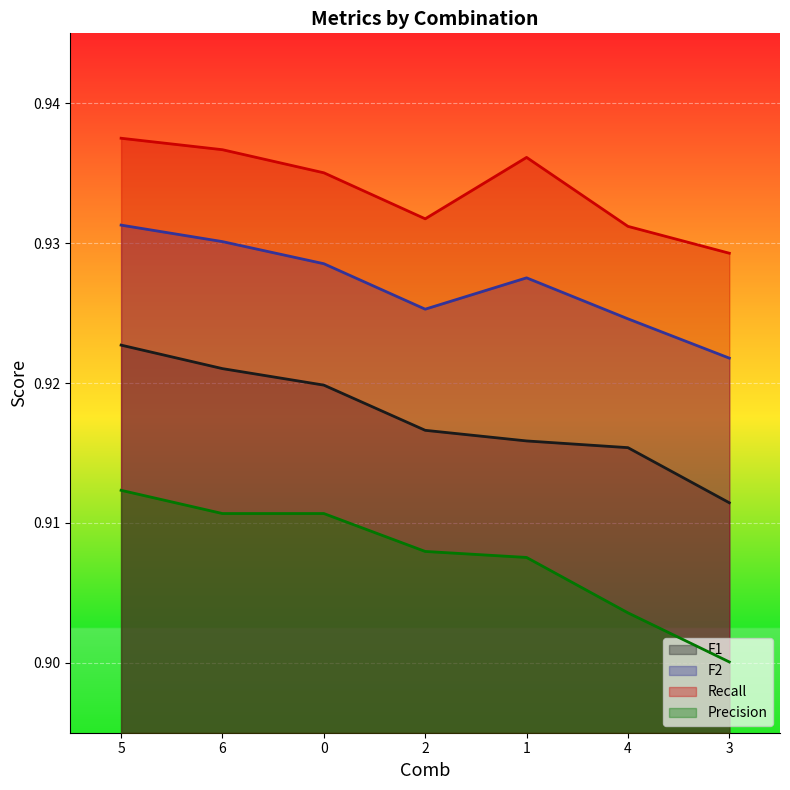

Rank the series by their maximum value, from lowest to highest.

Precision, F1, F2, Recall